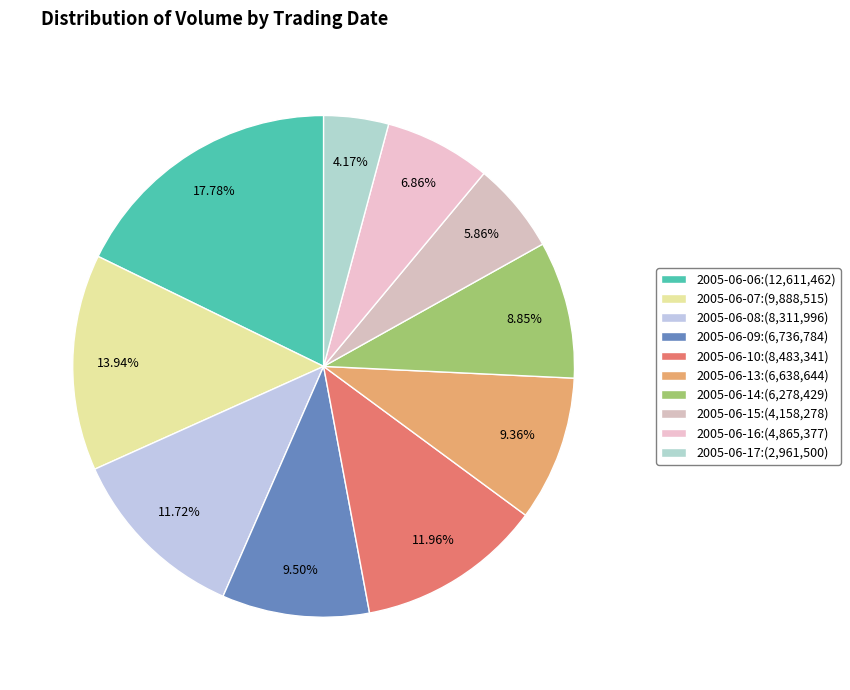

How many segments does this pie chart have?

10